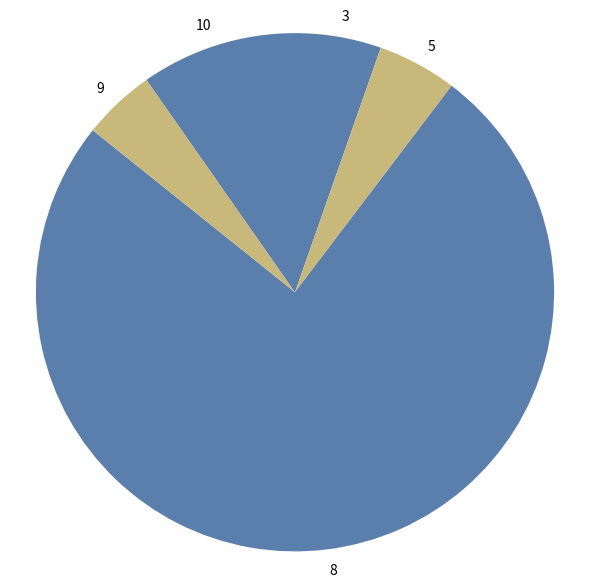

How many slices are in this pie chart?

5